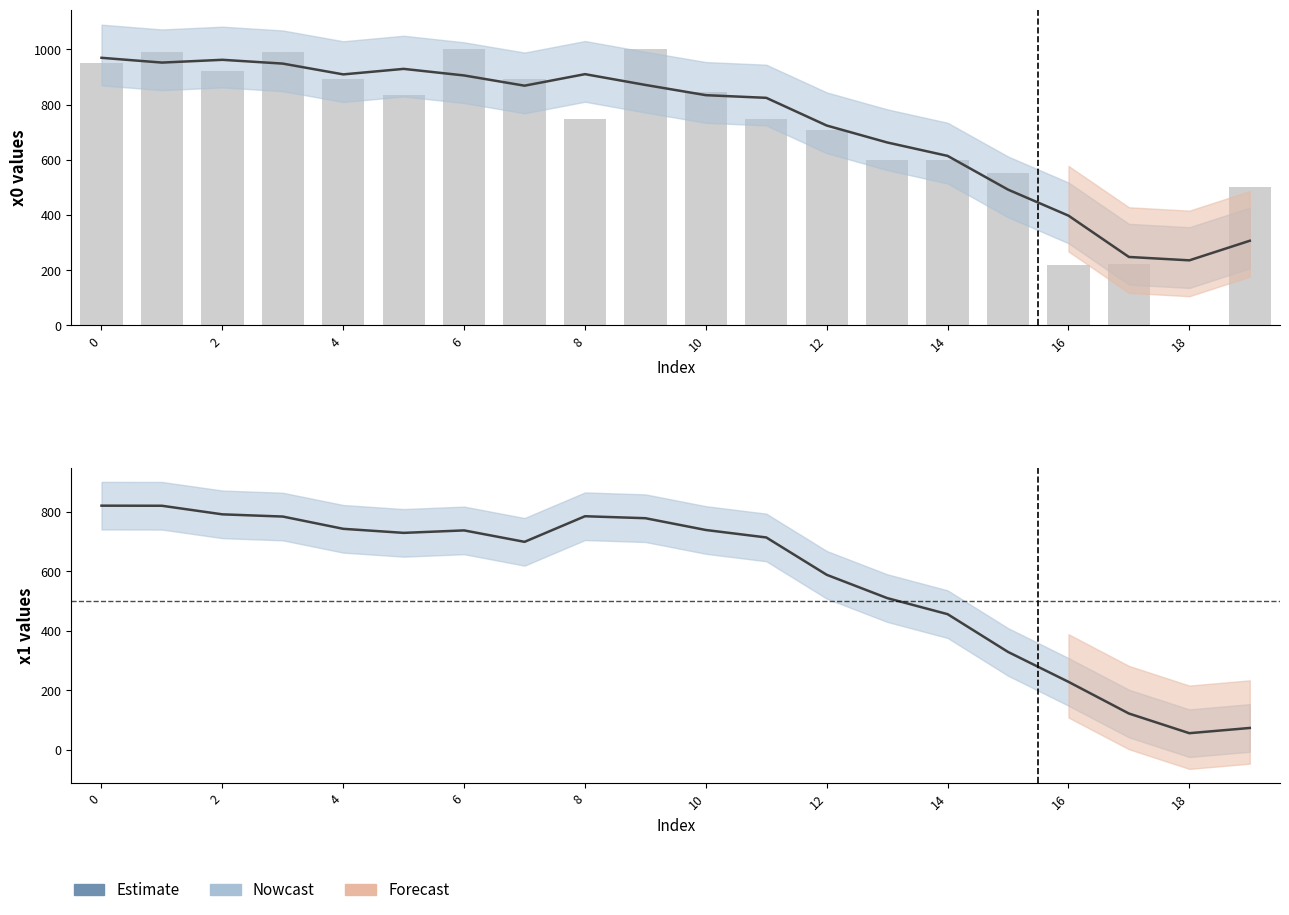

Which series has the largest total across all categories?

x0 (Nowcast)